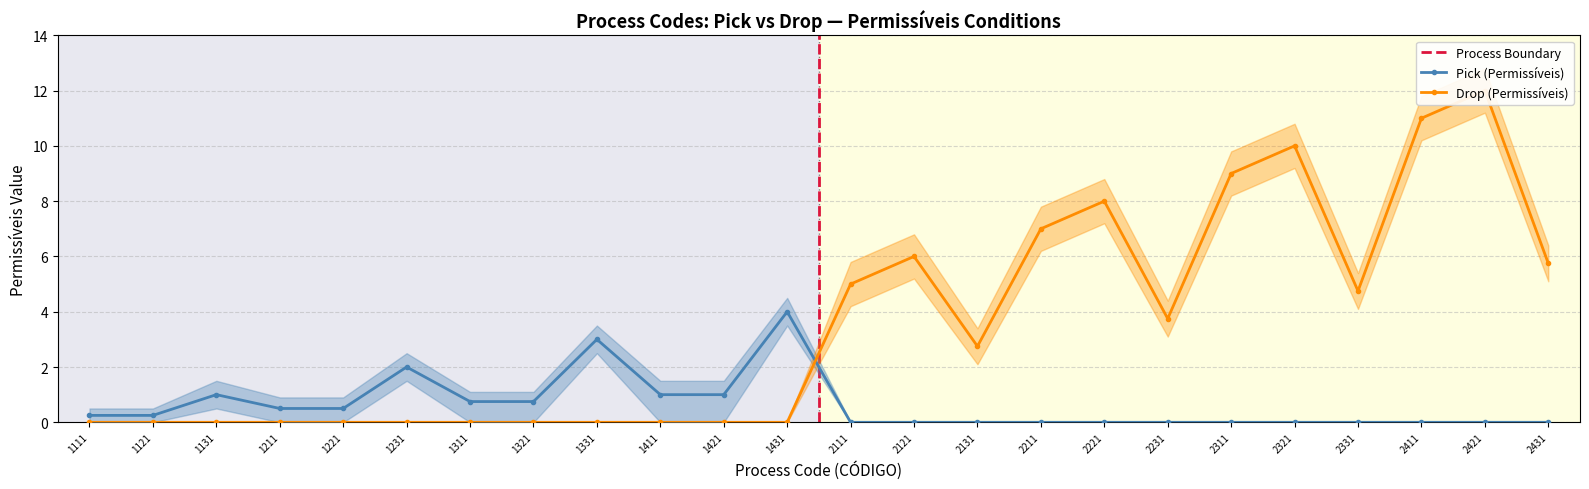

Where is the first local maximum for Pick (Permissíveis)?

1131